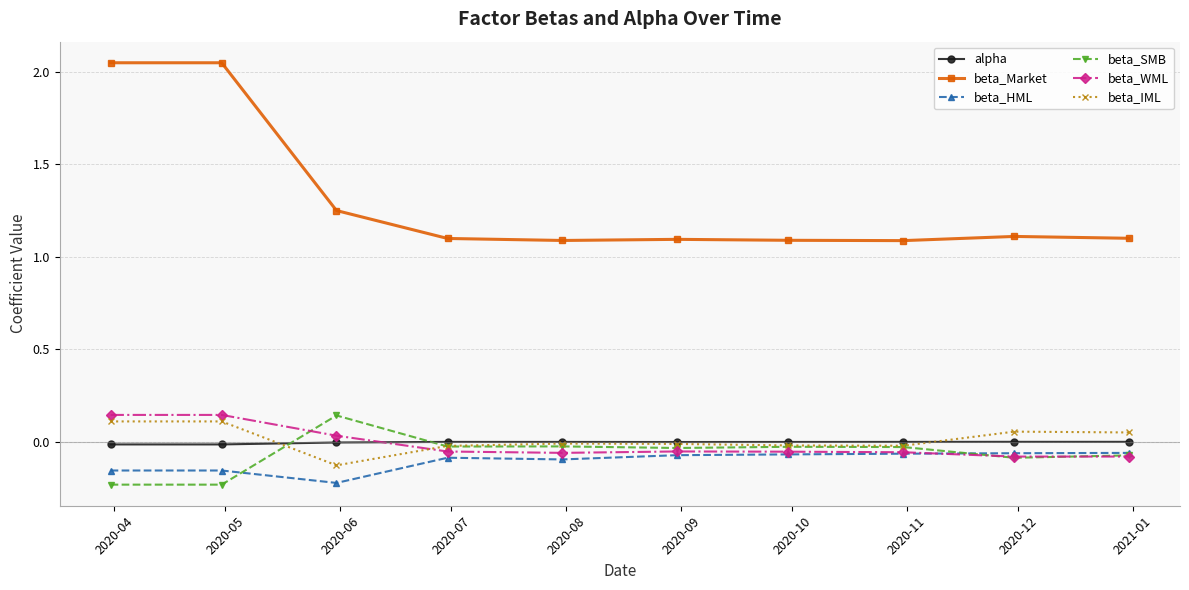

How many intersections are there between alpha and beta_WML?

1